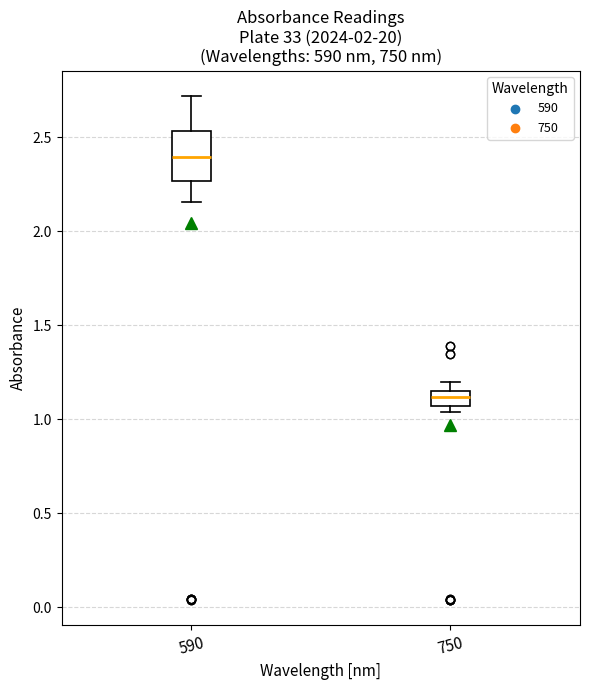

Which box's median line is the lowest?

750